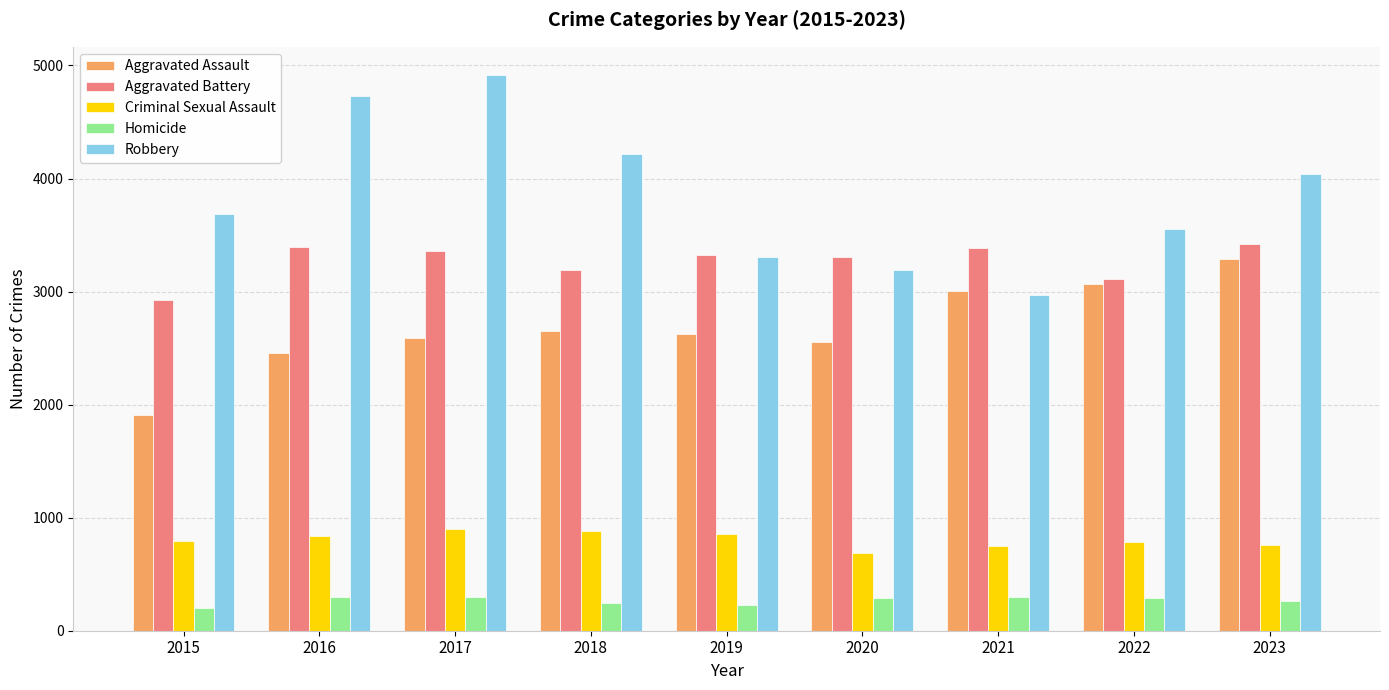

Which series has the widest spread of values?

Robbery